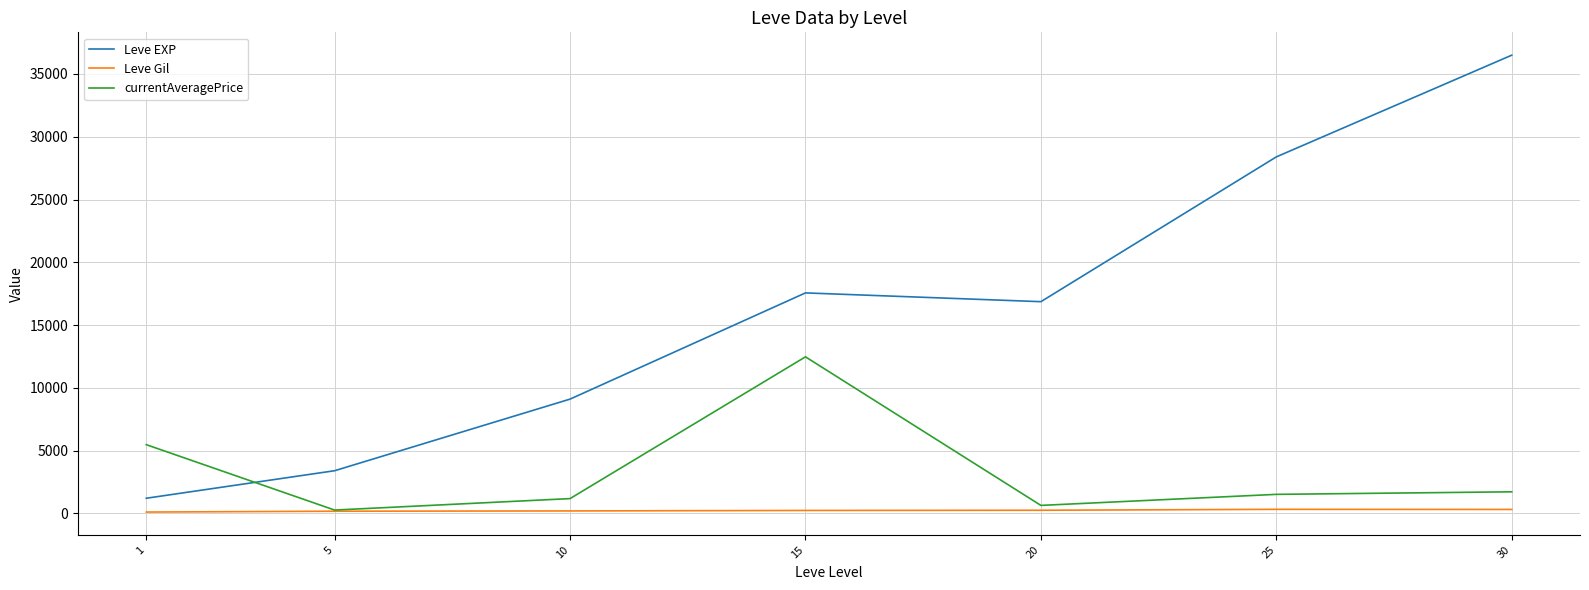

True or false: Leve EXP and Leve Gil intersect in this chart.

False